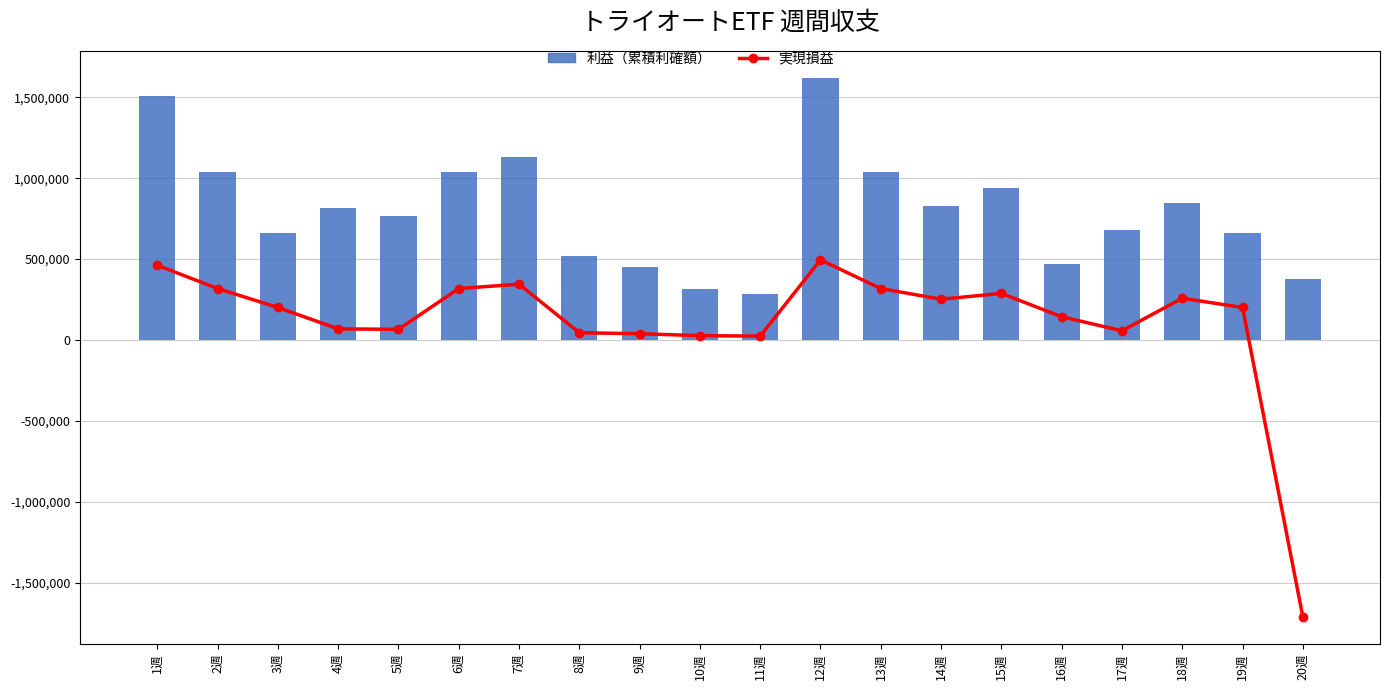

List the series in order of their peak value, highest first.

利益（累積利確額）, 実現損益